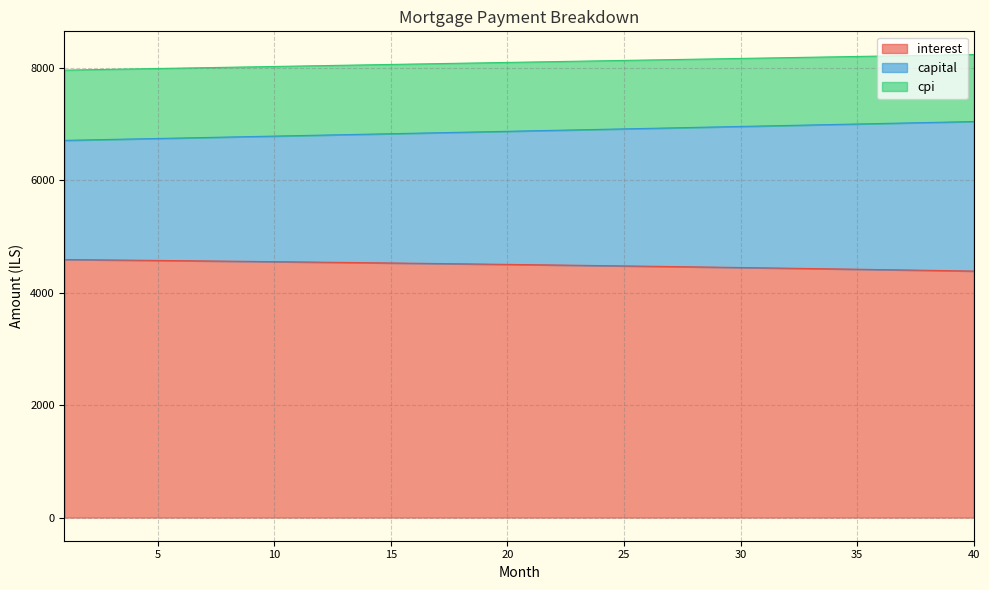

What is the difference between the capital values at 37 and 22?

130.3